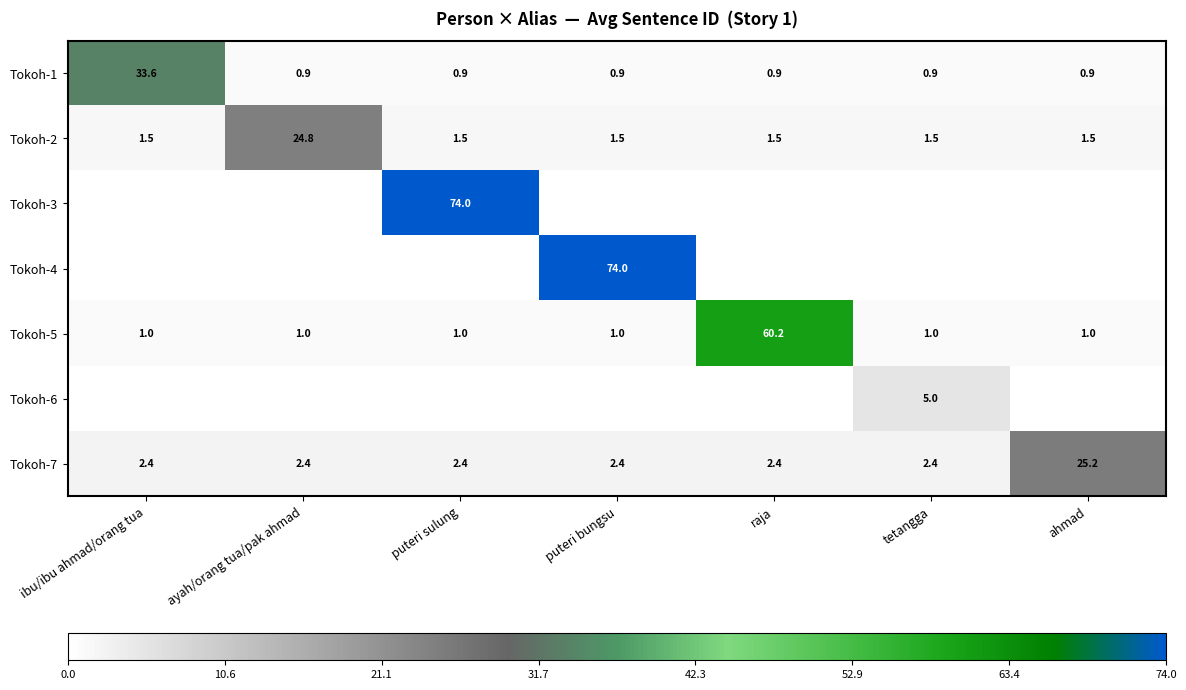

The Tokoh-2 series shows 24.8 at ayah/orang tua/pak ahmad. True or false?

True